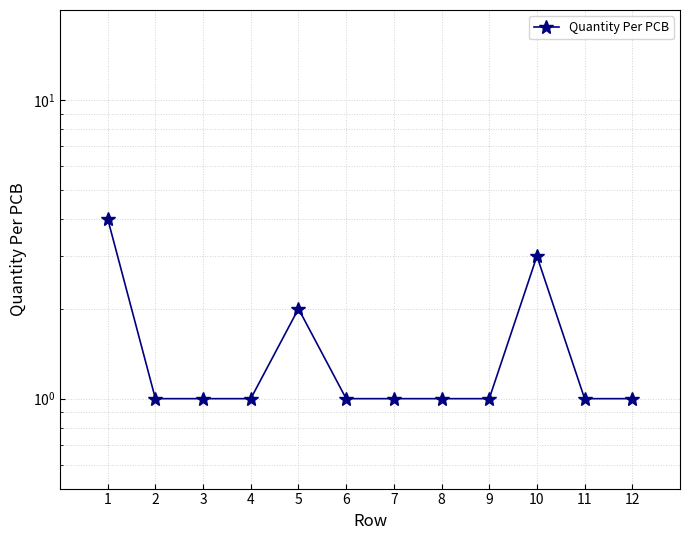

List the labels in order of value, largest first.

1, 10, 5, 2, 3, 4, 6, 7, 8, 9, 11, 12